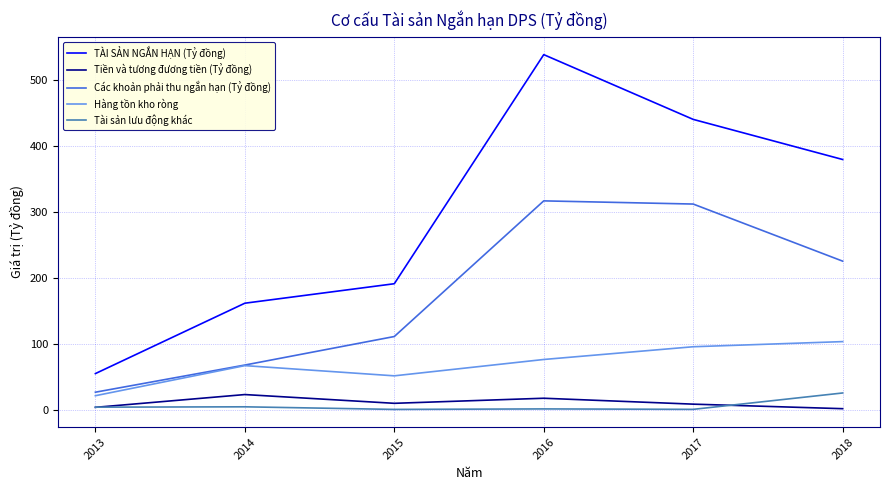

What is the average value of the Tài sản lưu động khác series?

5.8